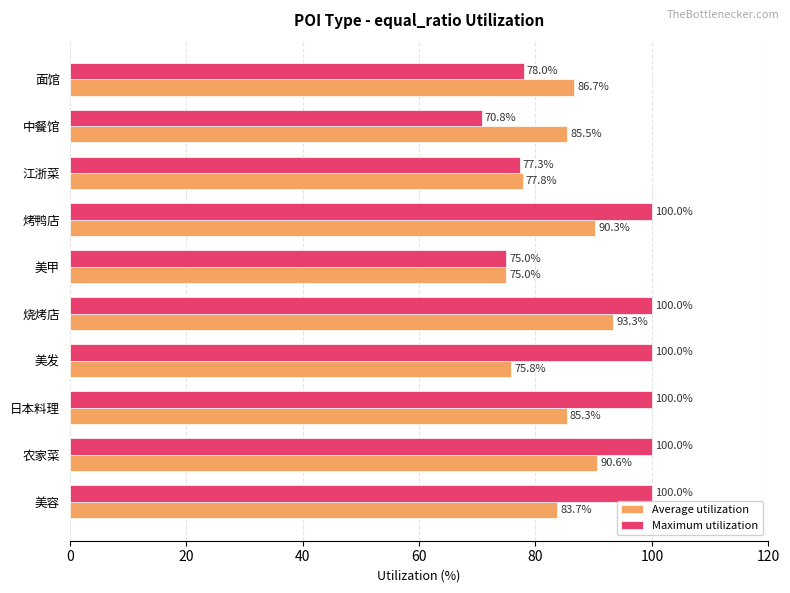

What is the difference between the second highest and second lowest values in the Maximum utilization series?

25.0